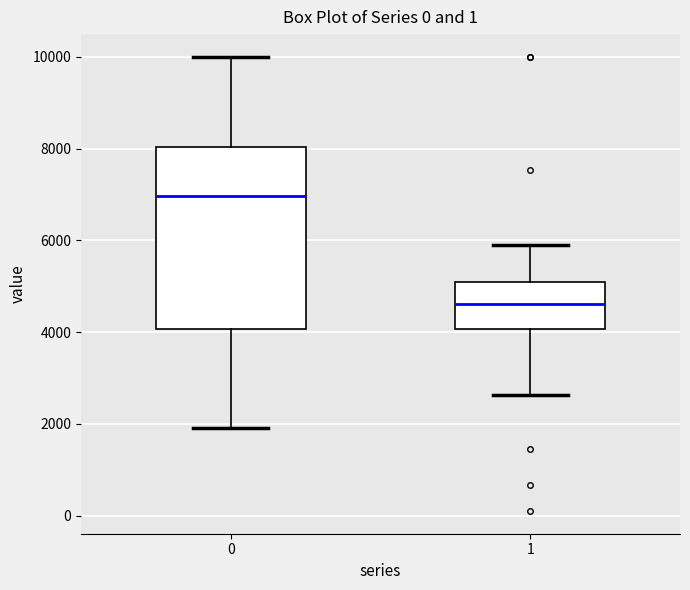

Reading left to right, transcribe this box plot: for each box, give where its median line is, the range the box spans, and where its two whiskers end, as read against the y-axis. The values are not printed on the chart, so give them approximately, as read against the axis.

0: median 7000, box 4000 to 8000, whiskers 2000 to 10000
1: median 4600, box 4000 to 5000, whiskers 2600 to 5800